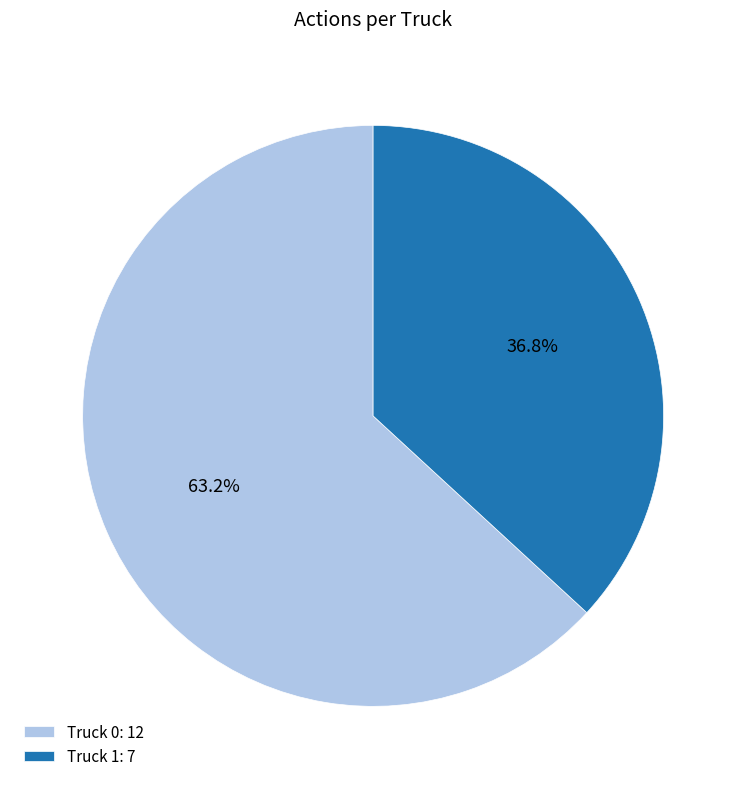

Which slice is the smallest?

Truck 1